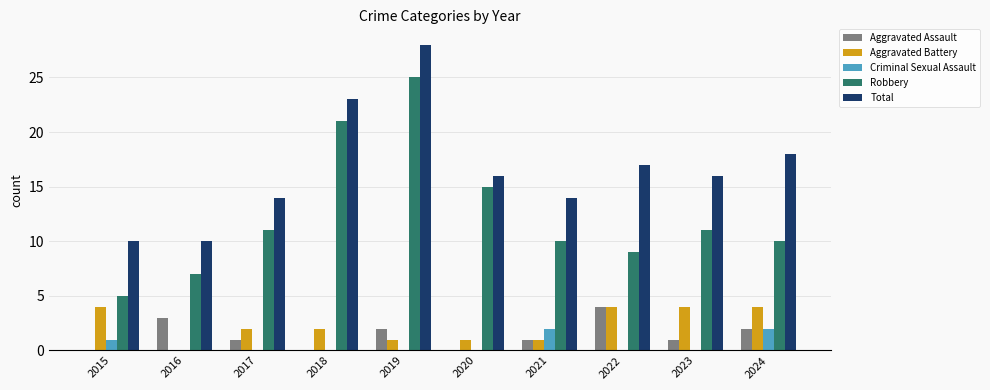

Which series has the largest total across all categories?

Total